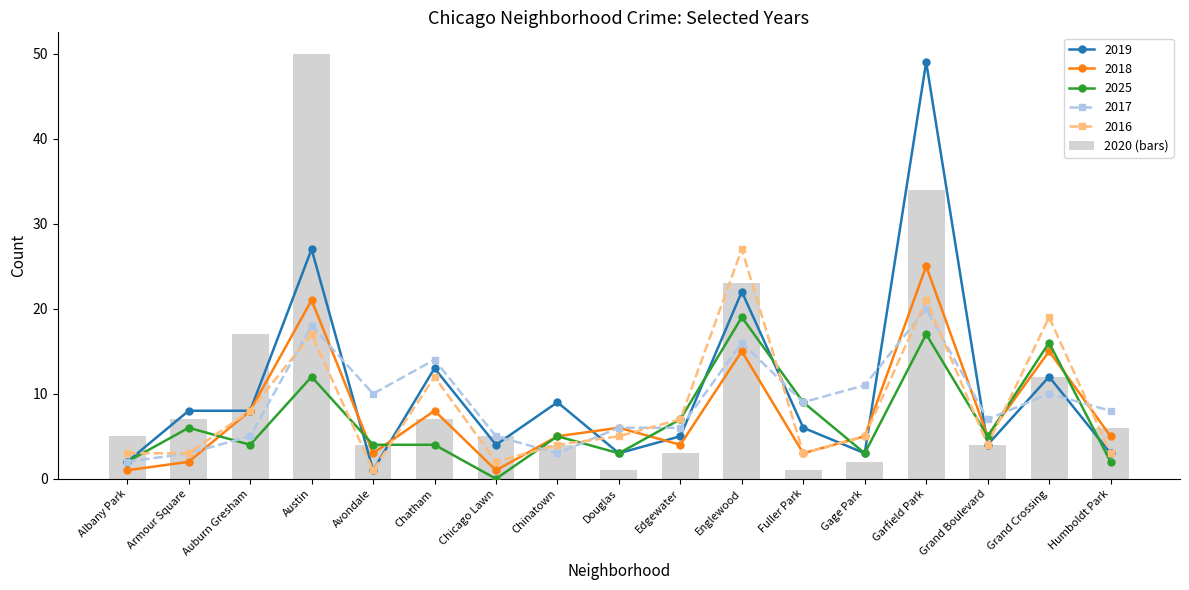

Which has a higher value, Chatham or Chinatown?

Chatham